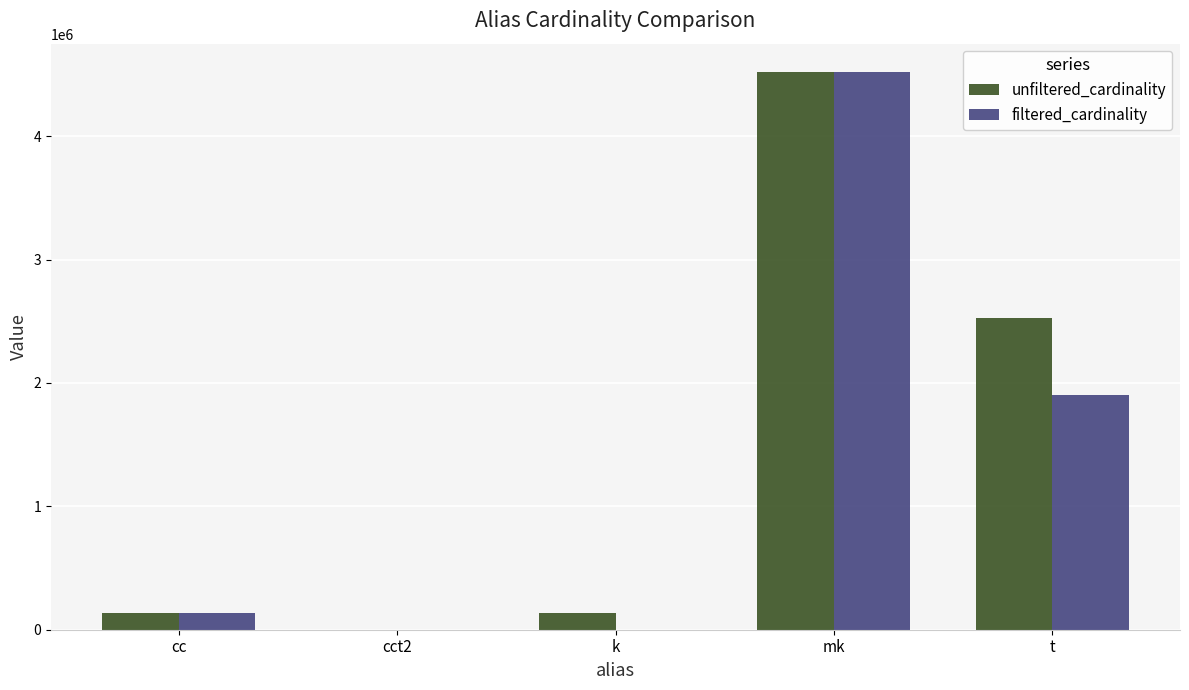

Is it true that unfiltered_cardinality equals 134170 at k?

True